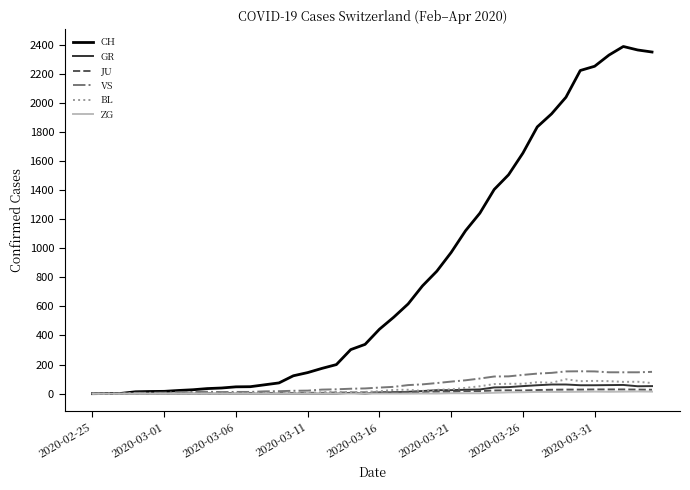

Which series has the largest total across all categories?

CH